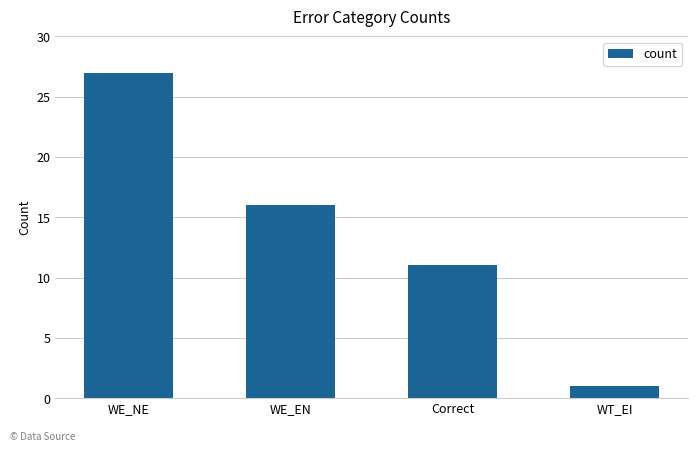

Is it true that the value at Correct is 3?

False